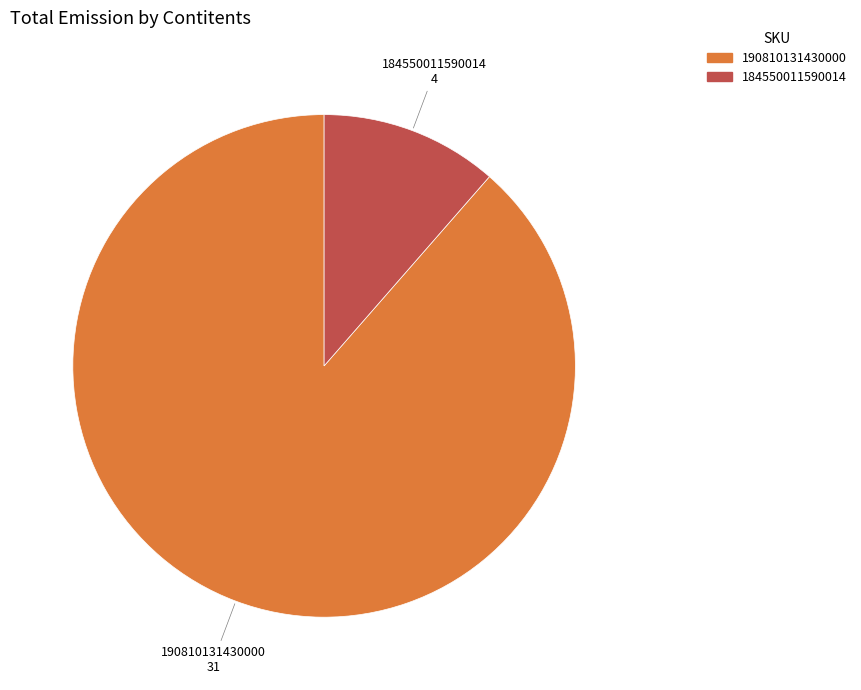

Does any single category account for the majority?

Yes